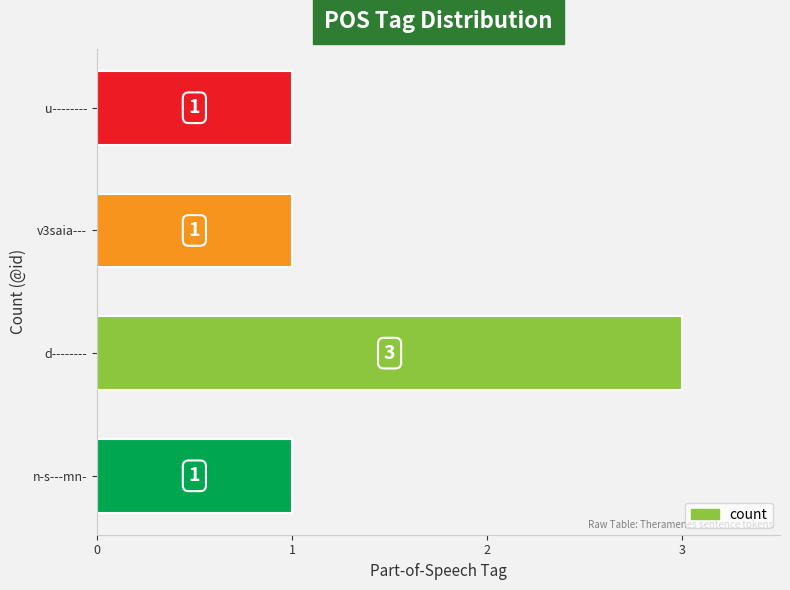

How many bars are there in total?

4